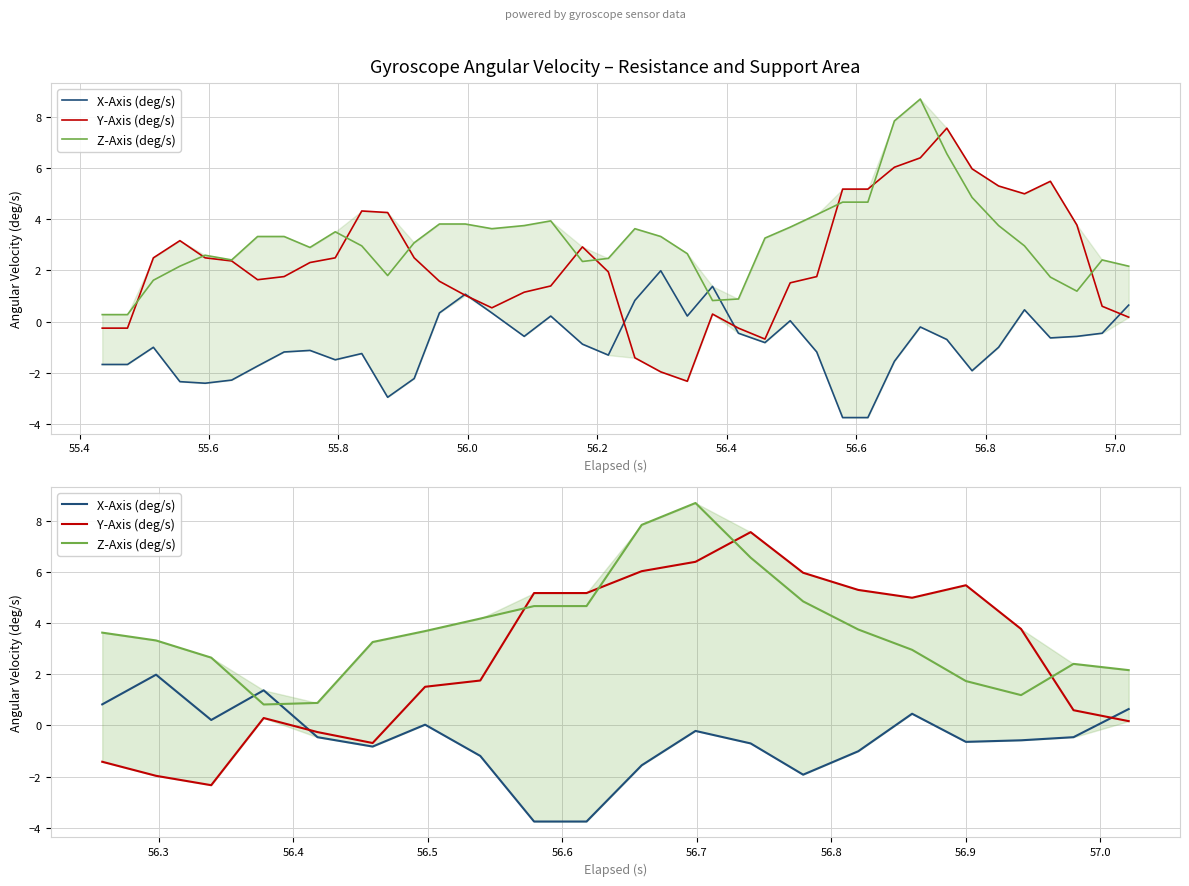

How many times do Y-Axis (deg/s) and Z-Axis (deg/s) cross each other?

4